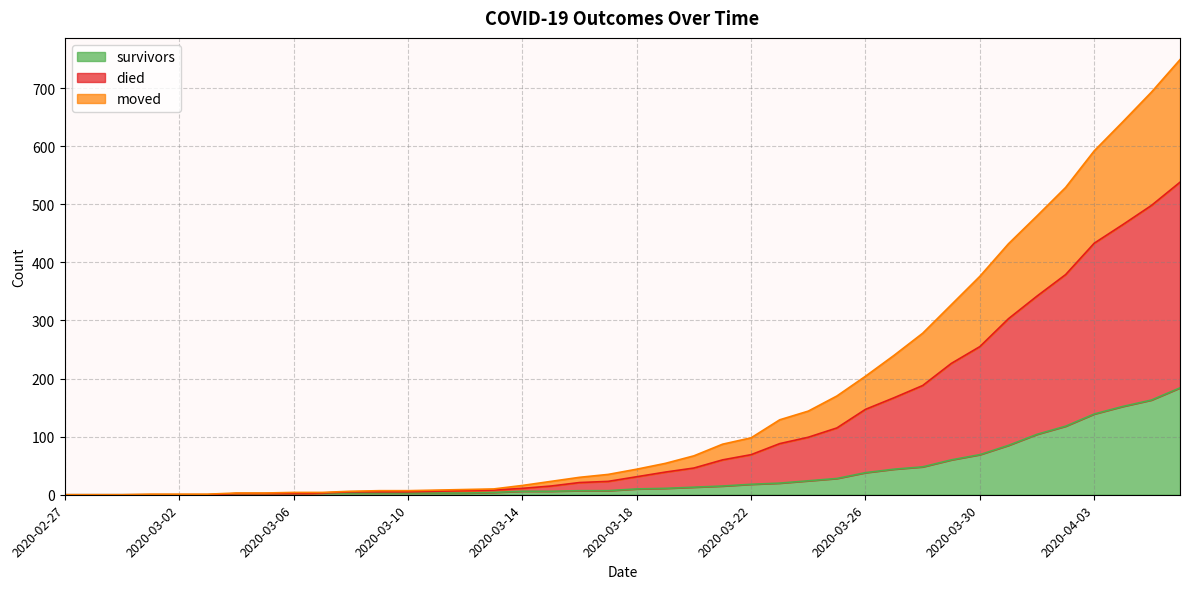

Does the chart display data point markers on the line(s)?

No